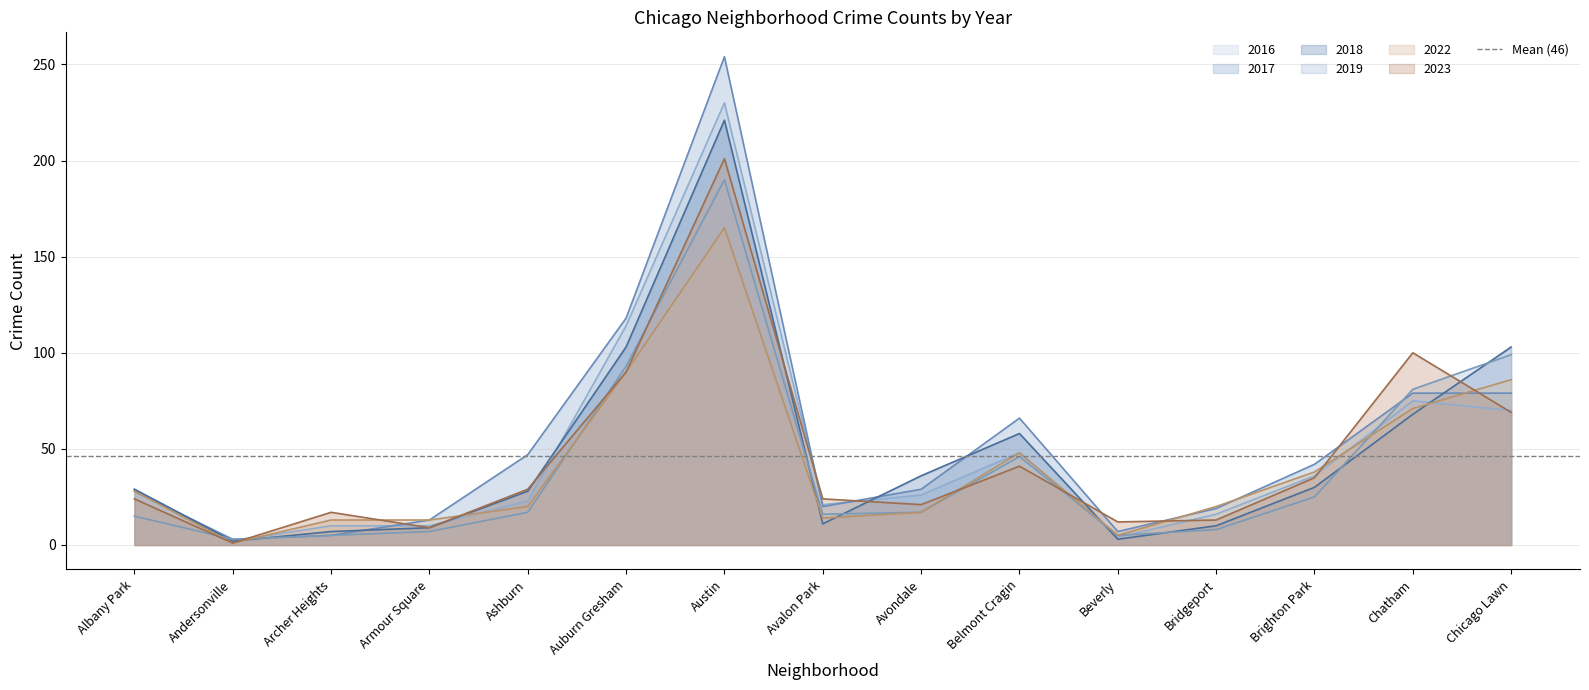

Which label corresponds to the smallest value in the chart?

Andersonville